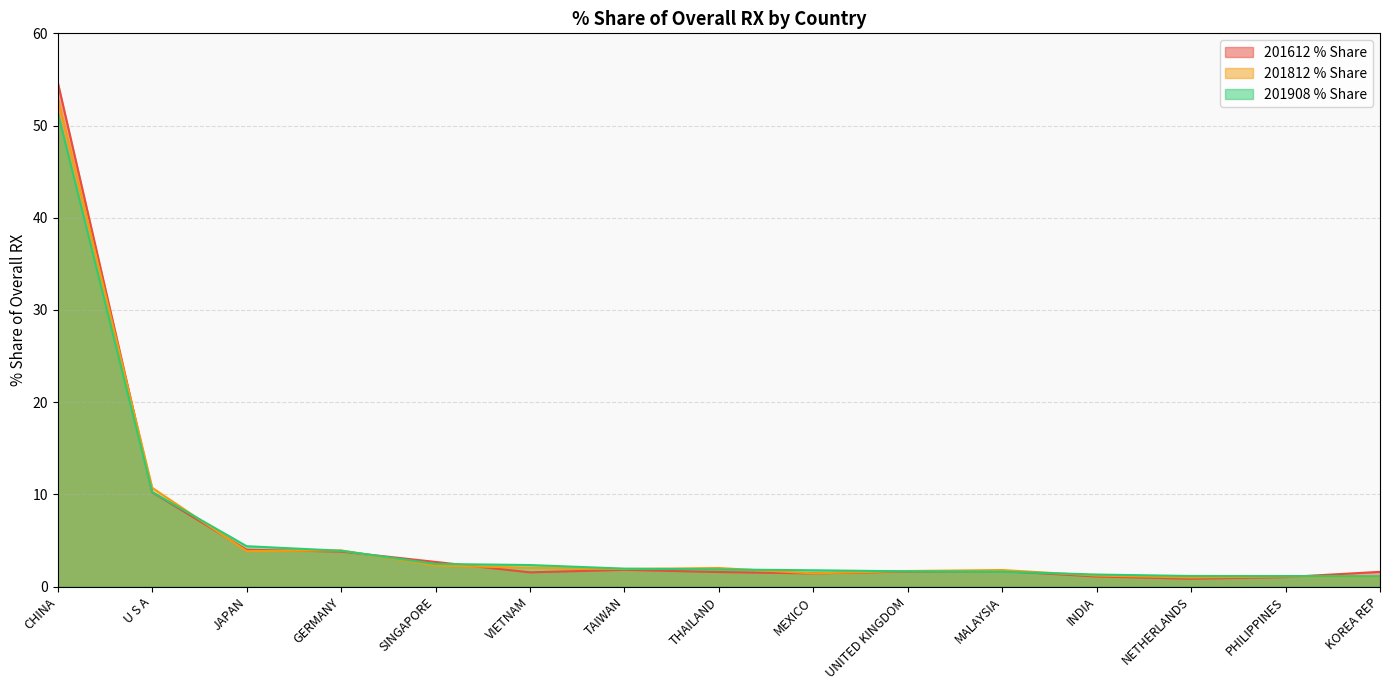

Where is 201812 % Share nearest to the value 26?

U S A